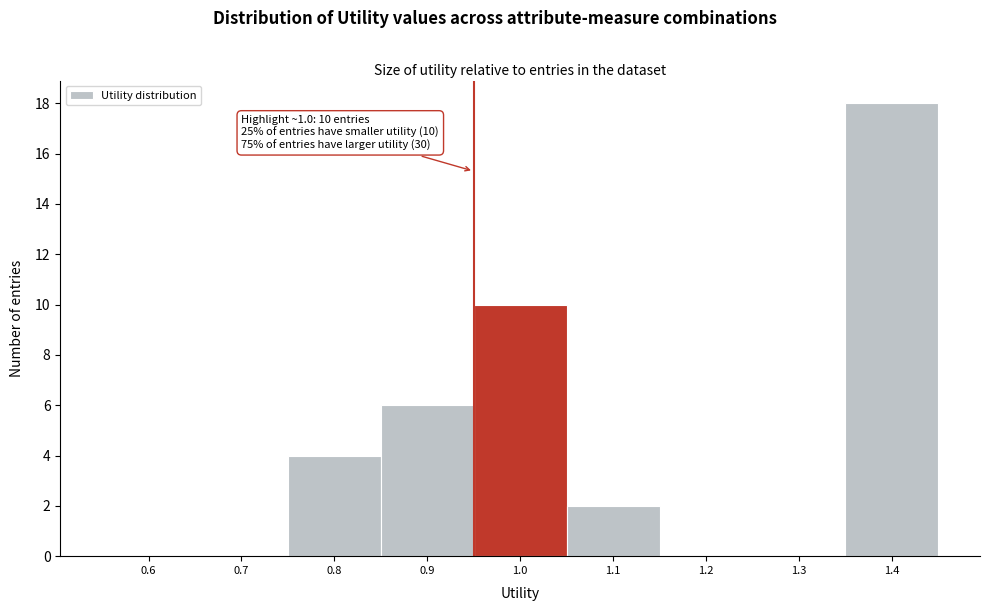

Reading left to right, list all the values displayed in this chart.

0.6=0	0.7=0	0.8=4	0.9=6	1.0=10	1.1=2	1.2=0	1.3=0	1.4=18